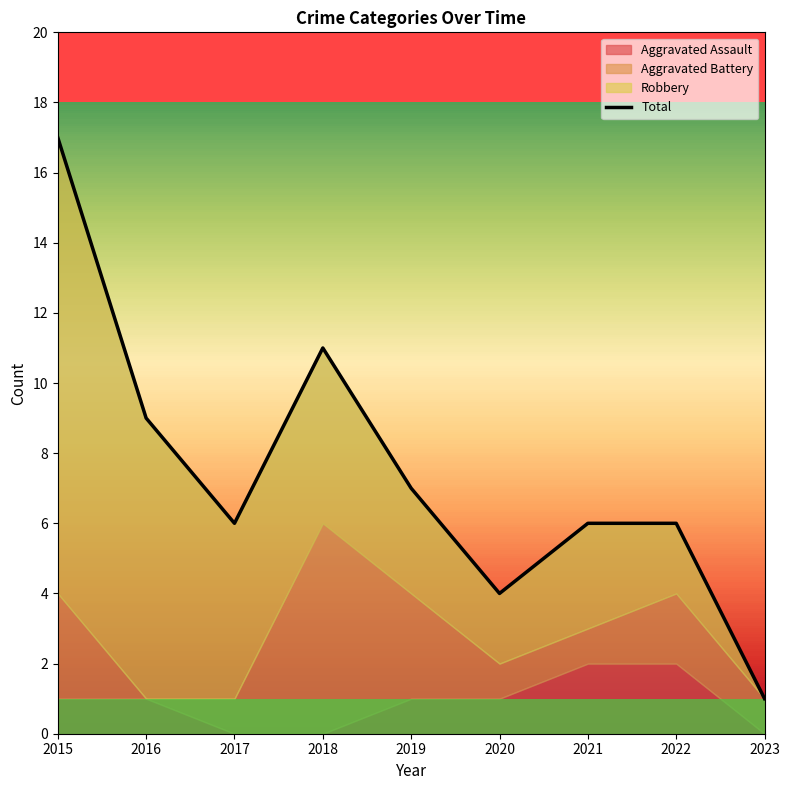

List the labels in order of value, largest first.

2015, 2018, 2016, 2019, 2017, 2021, 2022, 2020, 2023